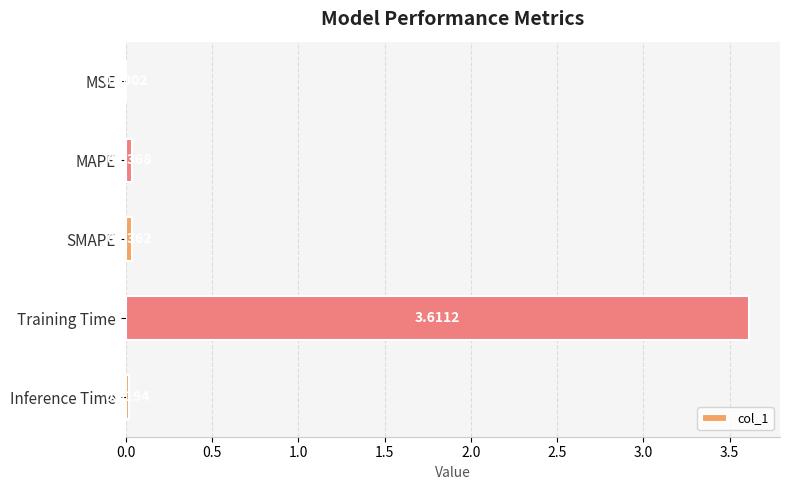

Which label corresponds to the largest value in the chart?

Training Time